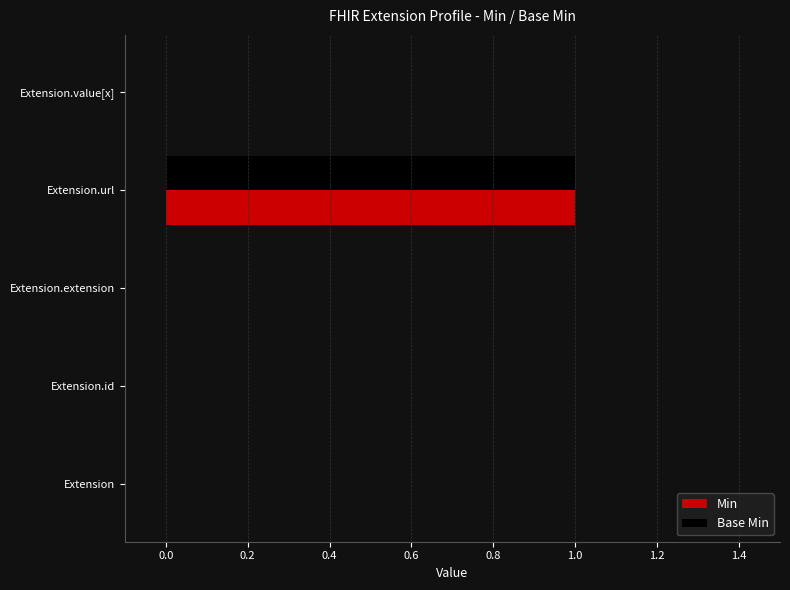

The Base Min series shows 1 at Extension.extension. True or false?

False